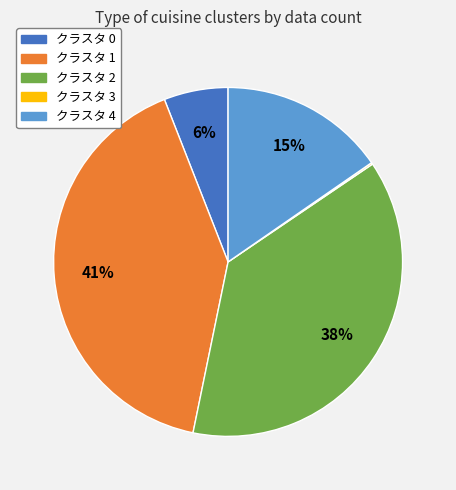

To the nearest percent, what is the combined percentage of クラスタ 2 and クラスタ 0?

44%